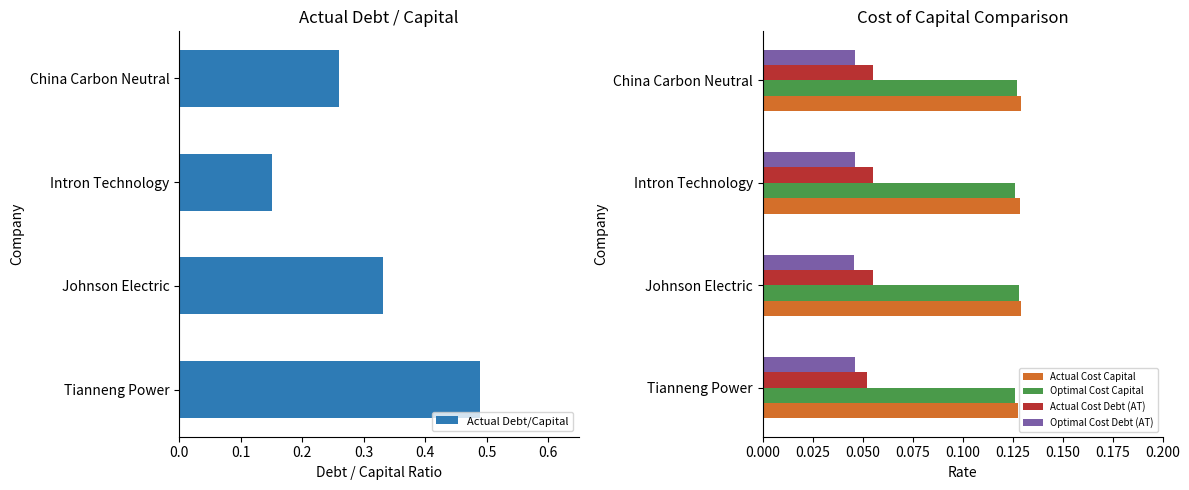

Is the value of Actual Cost Debt (AT) at Intron Technology greater than the value of Optimal Cost Debt (AT) at China Carbon Neutral?

Yes